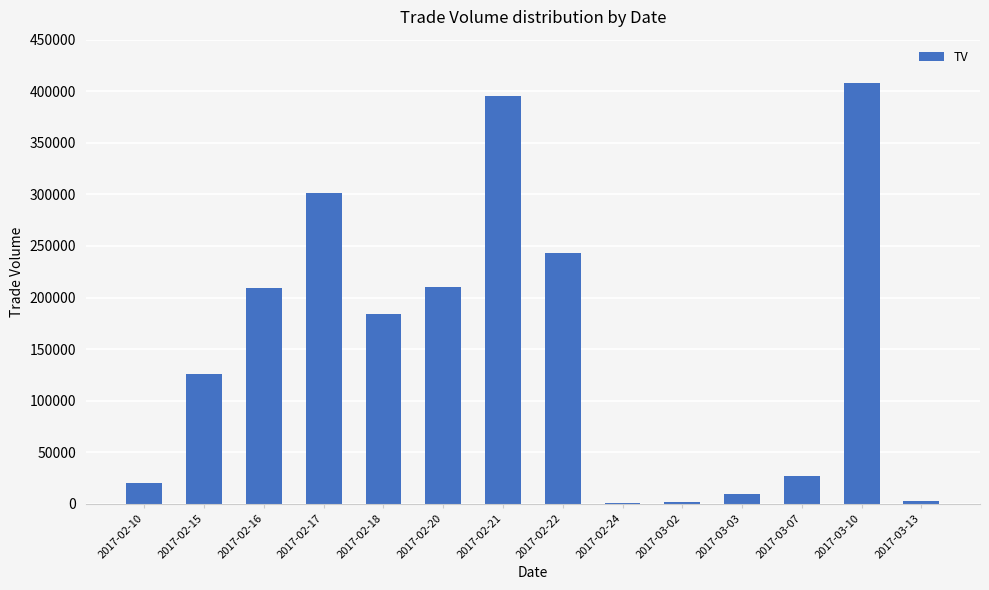

What is the approximate value at 2017-02-24, to the nearest 10?

1000